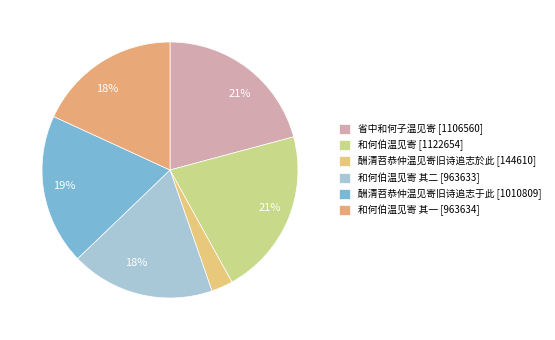

Count the number of slices in the pie.

6